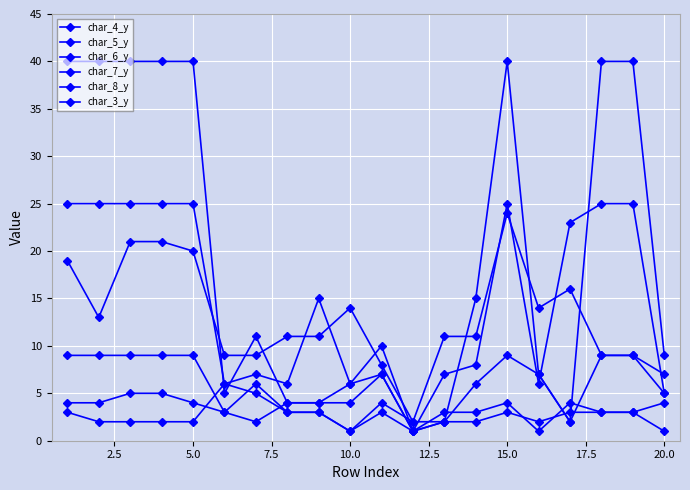

How many values in the char_4_y series are below 11?

10